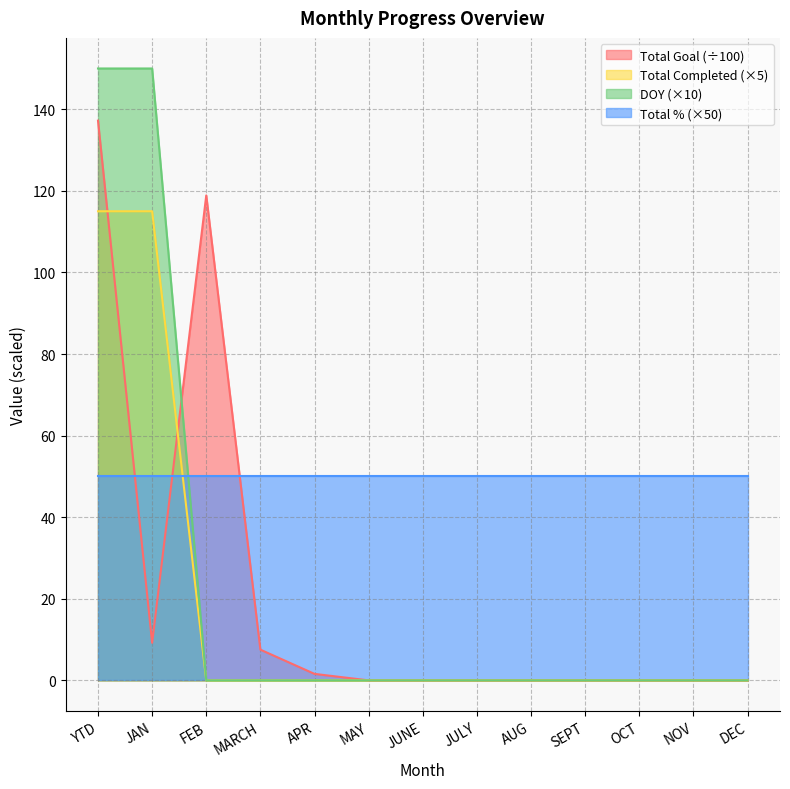

Where is DOY nearest to the value 75?

YTD